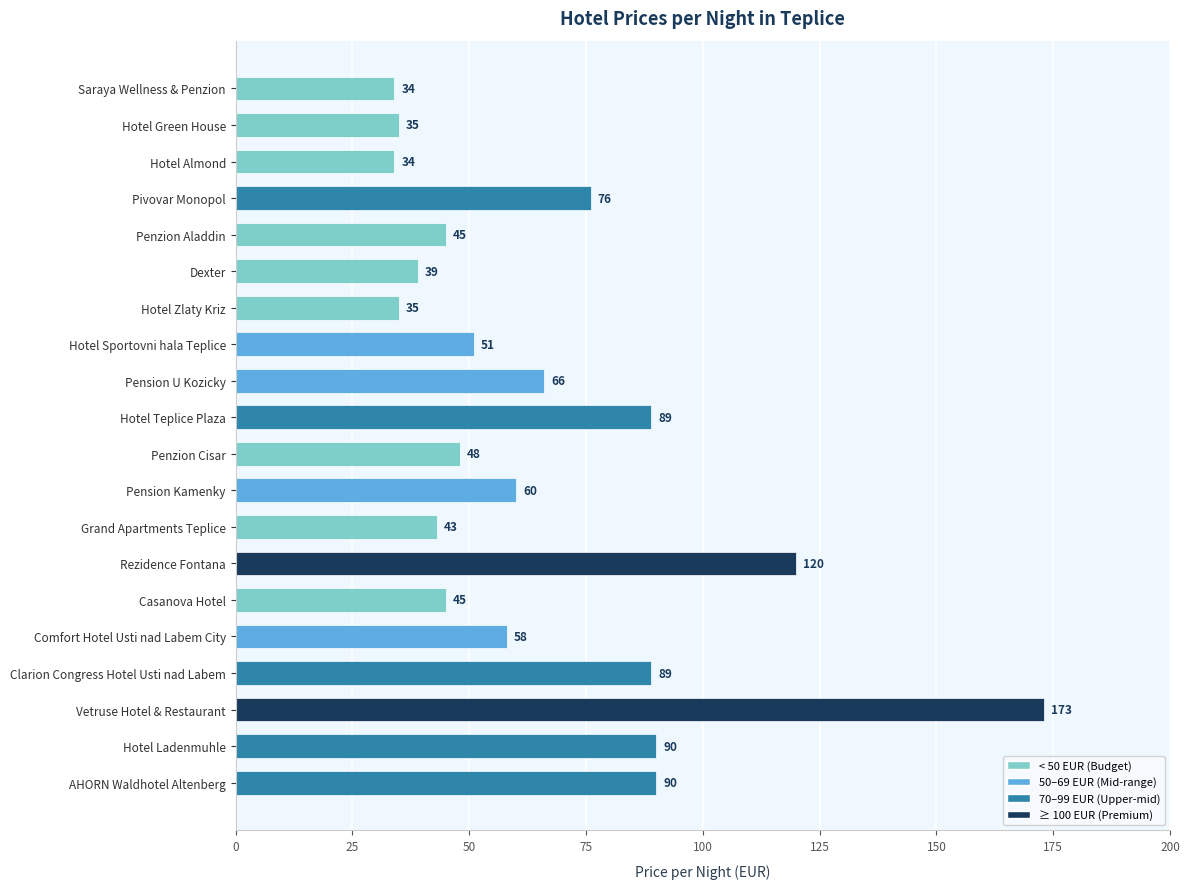

Which label corresponds to the largest value in the chart?

Vetruse Hotel & Restaurant